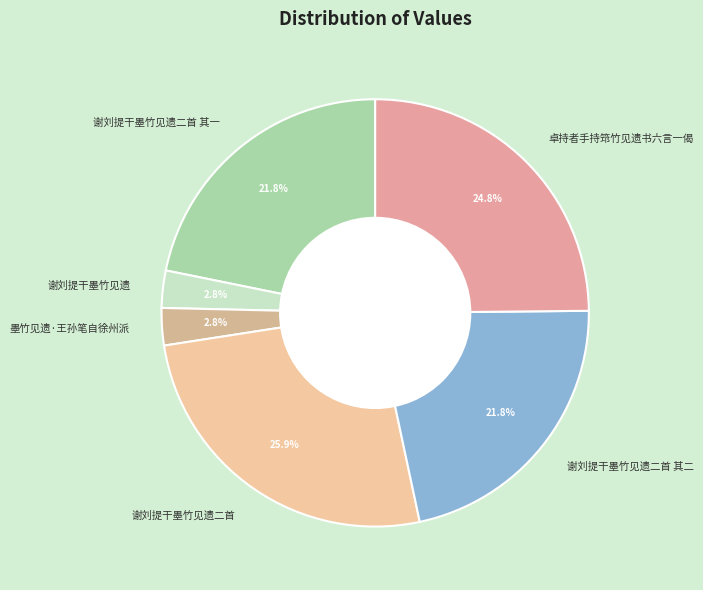

Is there a majority slice in this chart?

No